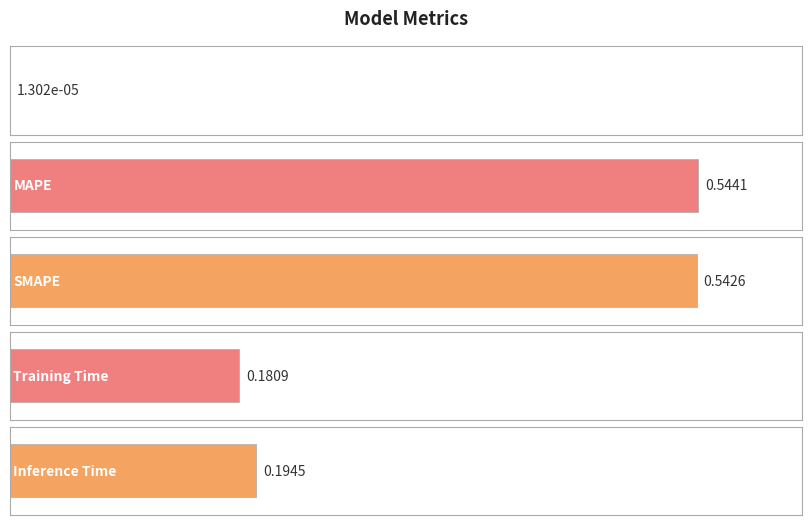

What is the sum of the values at MSE and SMAPE?

0.5